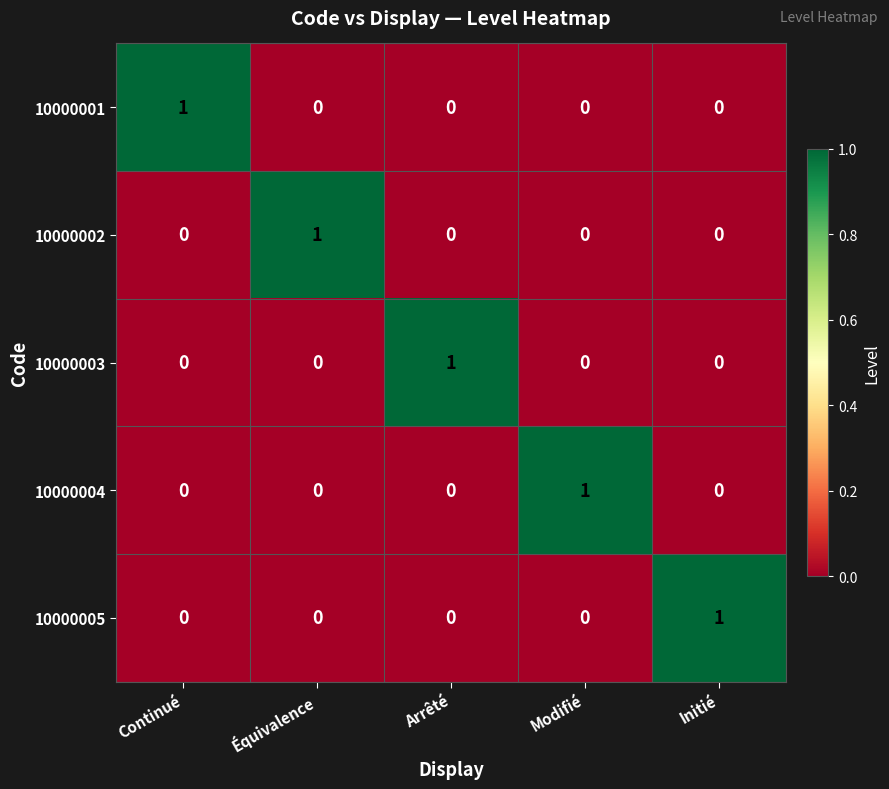

The 10000005 series shows 0 at Arrêté. True or false?

True